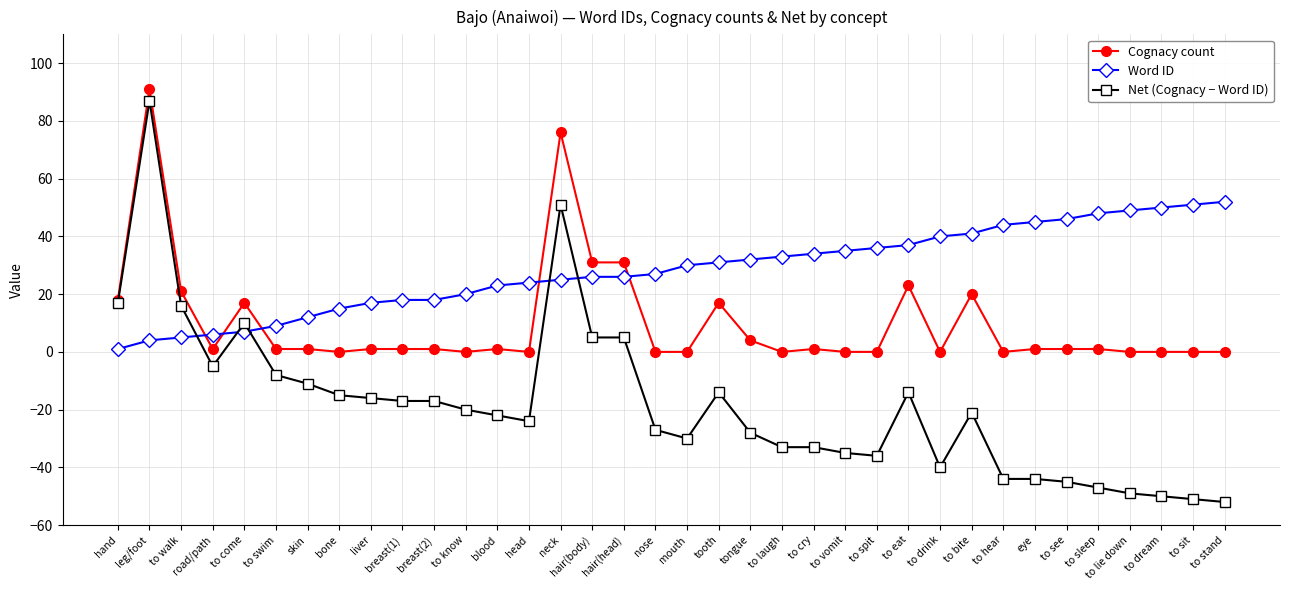

Reading right to left, transcribe all the data shown in this chart.

Cognacy count: 0	0	0	0	1	1	1	0	20	0	23	0	0	1	0	4	17	0	0	31	31	76	0	1	0	1	1	1	0	1	1	17	1	21	91	18
Word ID: 52	51	50	49	48	46	45	44	41	40	37	36	35	34	33	32	31	30	27	26	26	25	24	23	20	18	18	17	15	12	9	7	6	5	4	1
Net (Cognacy − Word ID): -52	-51	-50	-49	-47	-45	-44	-44	-21	-40	-14	-36	-35	-33	-33	-28	-14	-30	-27	5	5	51	-24	-22	-20	-17	-17	-16	-15	-11	-8	10	-5	16	87	17